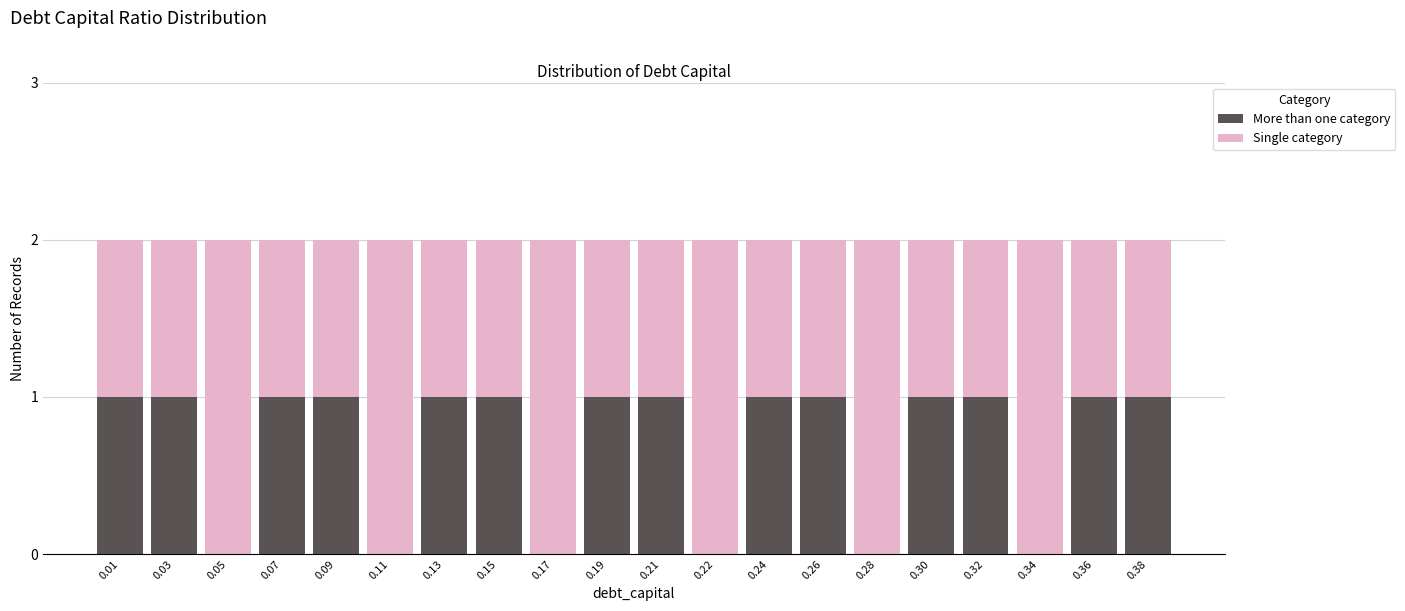

Is it true that More than one category equals 1 at 0.38?

True